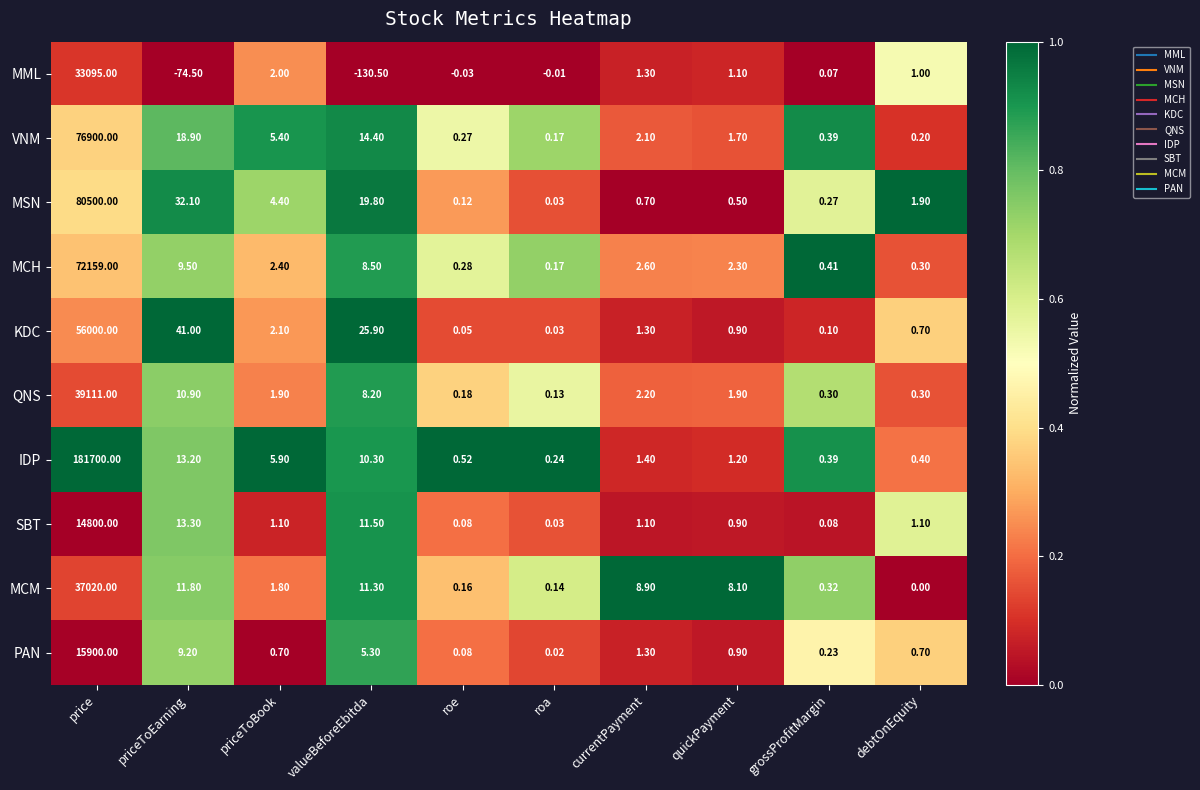

At which label is PAN closest to 7950?

priceToEarning